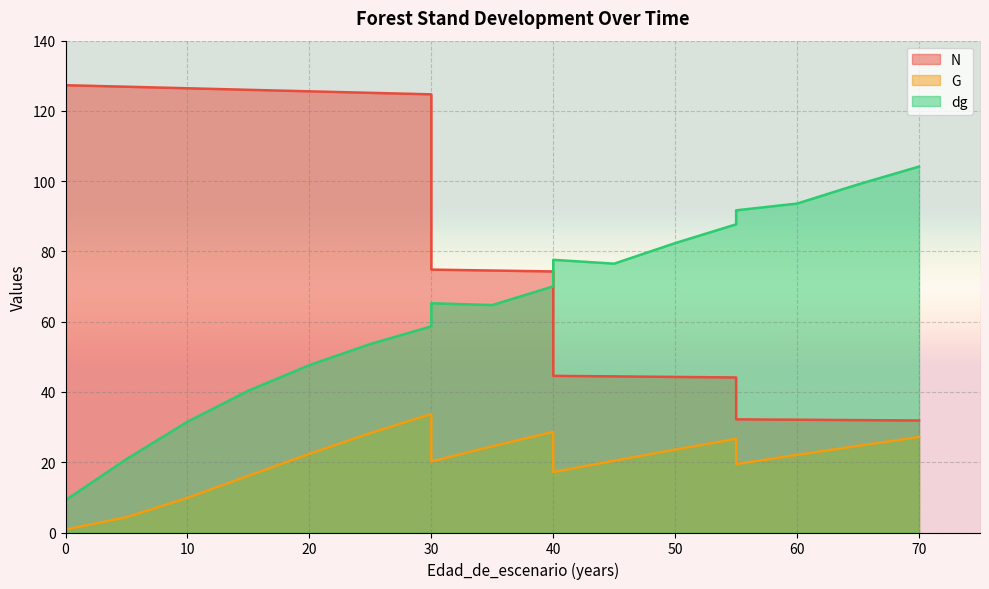

Reading left to right, list all the values displayed in this chart.

N: 127.3	127.3	127.3	126.9	126.5	126.0	125.6	125.2	124.7	74.8	74.6	74.3	44.6	44.4	44.3	44.1	32.2	32.1	32.0	31.9
G: 0.8	0.8	0.8	4.3	9.9	16.1	22.4	28.3	33.7	20.2	24.6	28.6	17.2	20.4	23.6	26.7	19.5	22.1	24.7	27.2
dg: 9.2	9.2	9.2	20.9	31.5	40.4	47.6	53.7	58.7	65.3	64.7	70.1	77.6	76.5	82.4	87.7	91.7	93.6	99.1	104.2